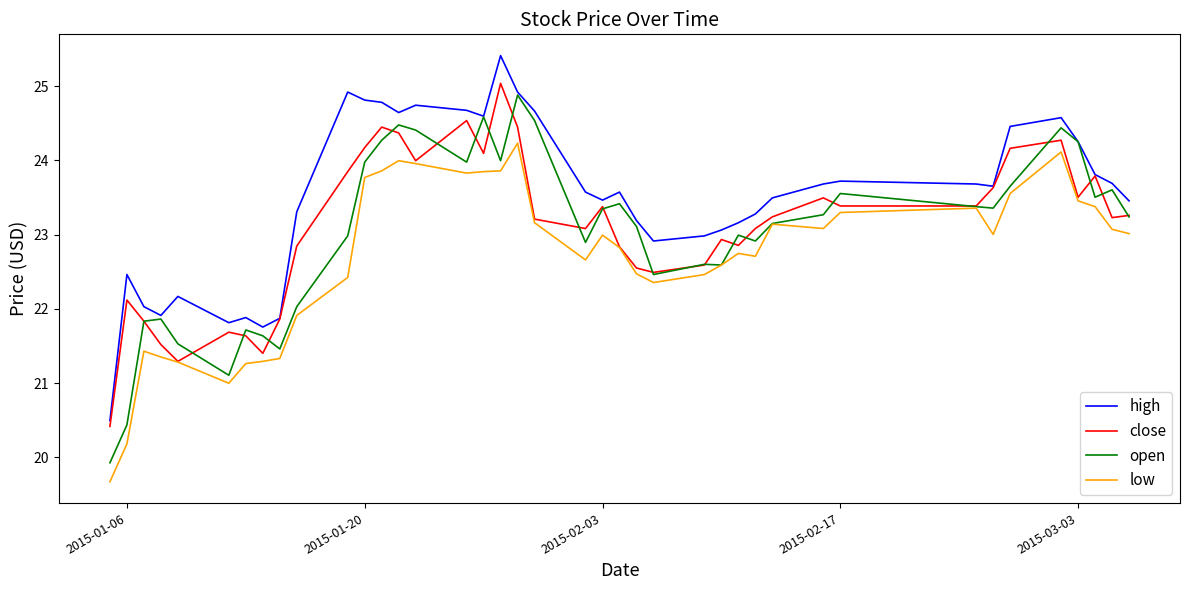

What is the maximum value for close?

25.0